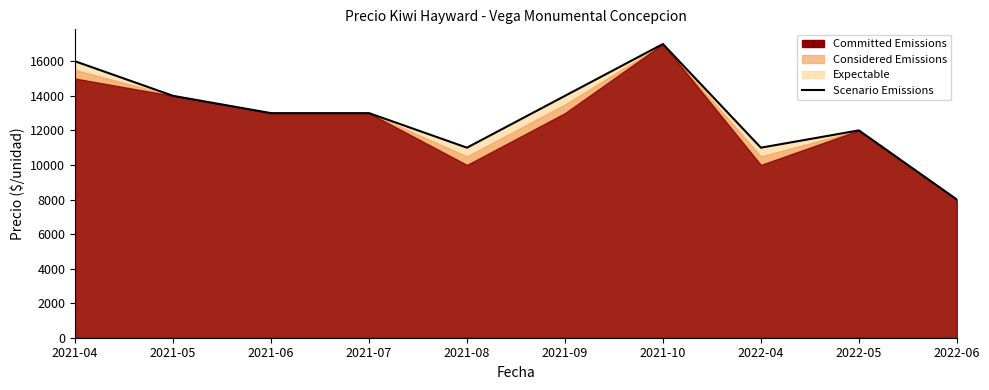

How many values are below 13000?

4